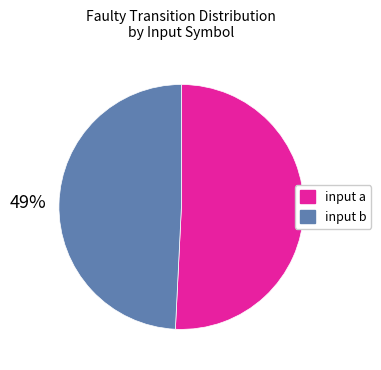

Is there any slice that represents more than half of the pie?

Yes